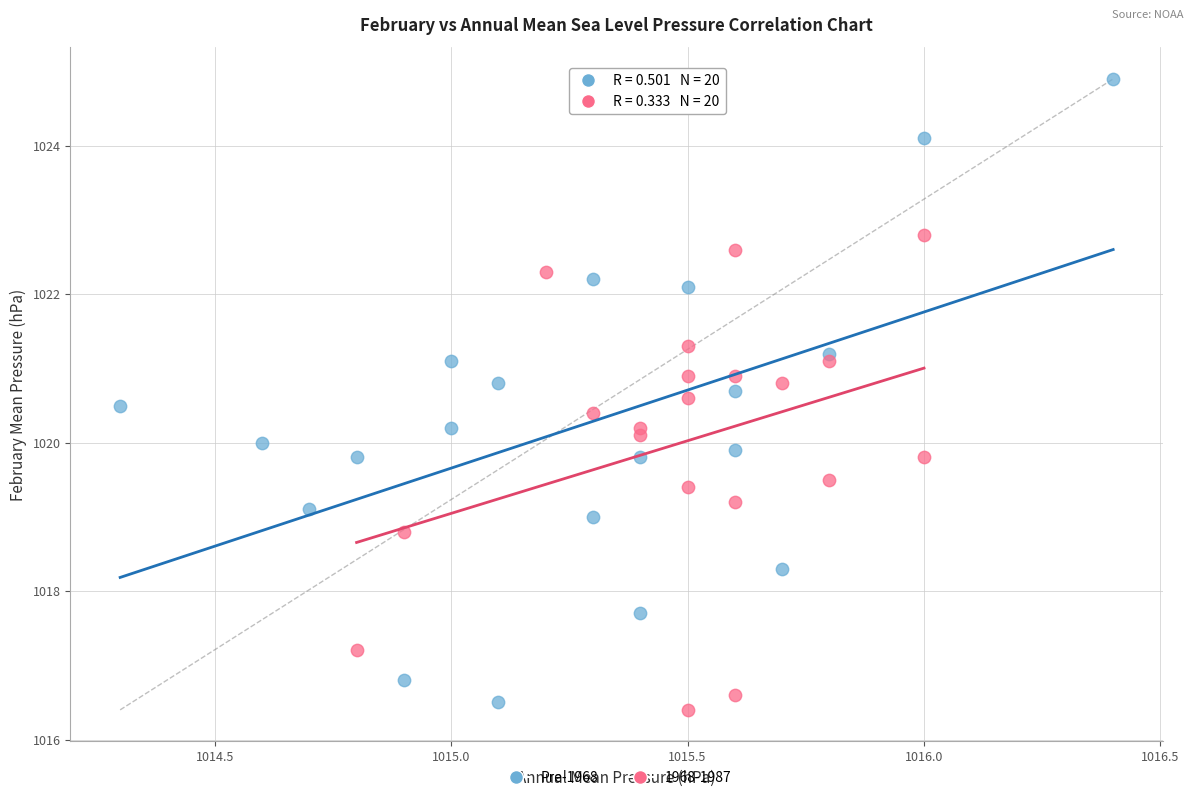

Which series has the widest spread of Y values?

Pre-1968